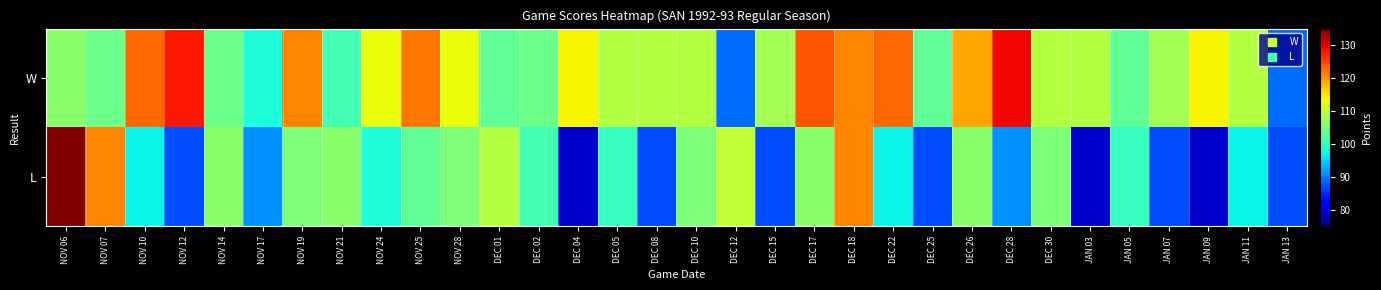

Reading left to right, transcribe all the data shown in this chart.

W: NOV 06=106	NOV 07=104	NOV 10=123	NOV 12=128	NOV 14=104	NOV 17=98	NOV 19=121	NOV 21=101	NOV 24=113	NOV 25=122	NOV 28=113	DEC 01=103	DEC 02=104	DEC 04=114	DEC 05=109	DEC 08=109	DEC 10=109	DEC 12=89	DEC 15=108	DEC 17=124	DEC 18=121	DEC 22=123	DEC 25=103	DEC 26=119	DEC 28=129	DEC 30=109	JAN 03=109	JAN 05=103	JAN 07=108	JAN 09=114	JAN 11=109	JAN 13=89
L: NOV 06=210	NOV 07=121	NOV 10=97	NOV 12=87	NOV 14=106	NOV 17=91	NOV 19=105	NOV 21=106	NOV 24=98	NOV 25=103	NOV 28=105	DEC 01=109	DEC 02=101	DEC 04=79	DEC 05=100	DEC 08=87	DEC 10=105	DEC 12=110	DEC 15=87	DEC 17=106	DEC 18=121	DEC 22=97	DEC 25=87	DEC 26=106	DEC 28=91	DEC 30=105	JAN 03=79	JAN 05=100	JAN 07=87	JAN 09=79	JAN 11=97	JAN 13=87